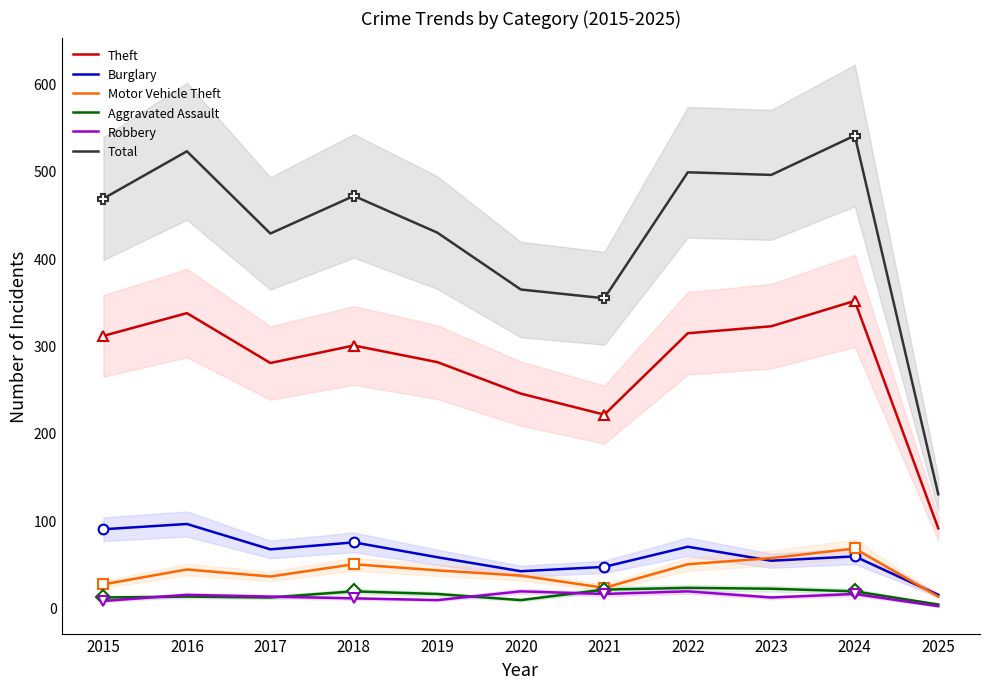

Where is the first local minimum for Motor Vehicle Theft?

2017